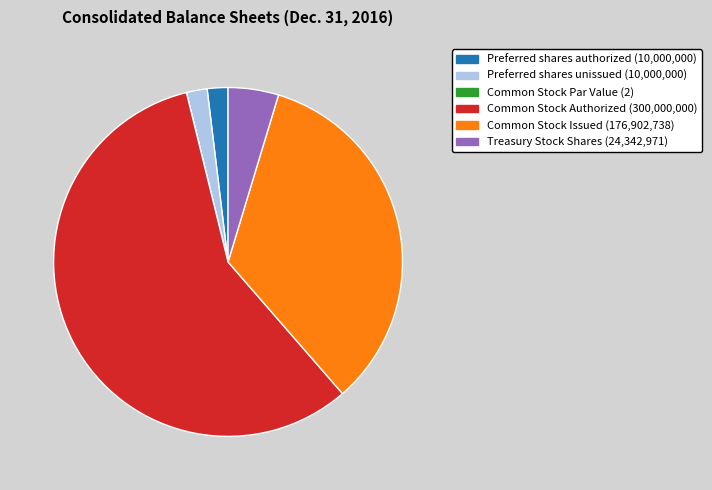

Between Common Stock Authorized and Preferred shares authorized, which is larger?

Common Stock Authorized